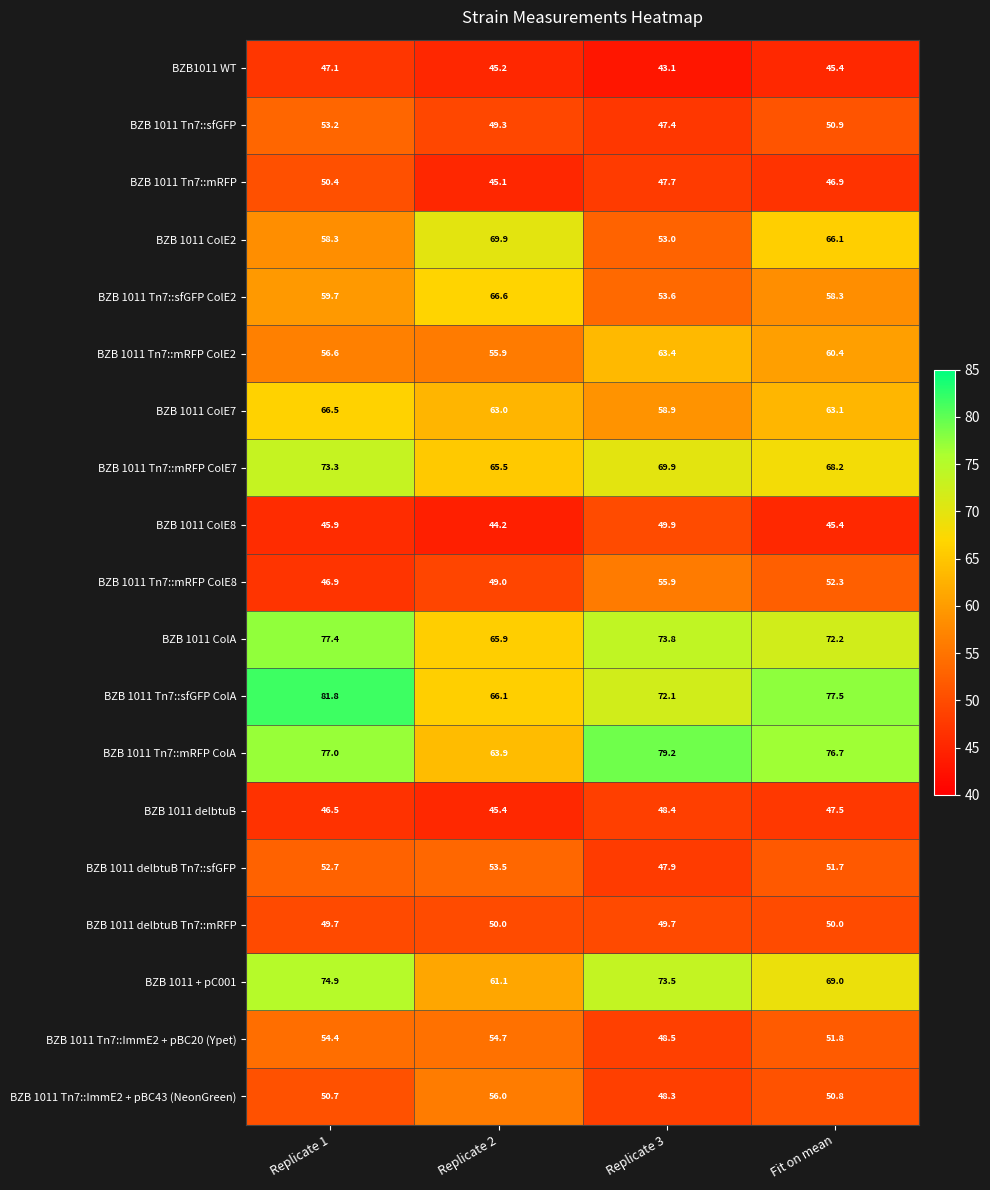

What is the sum of all BZB 1011 Tn7::mRFP values?

190.1